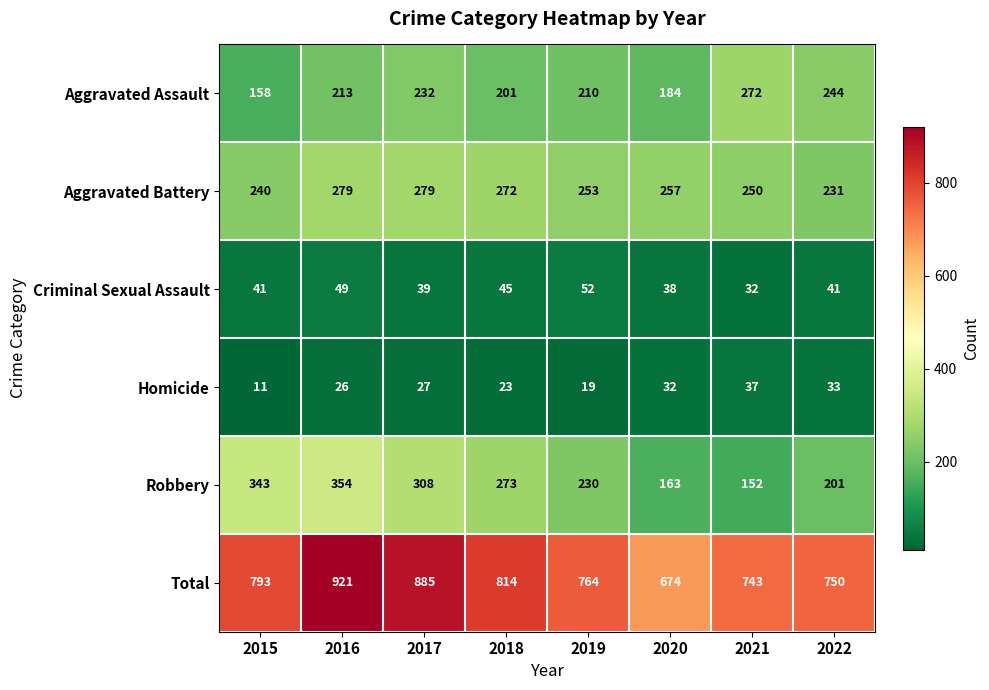

Count the number of categories in the chart.

8